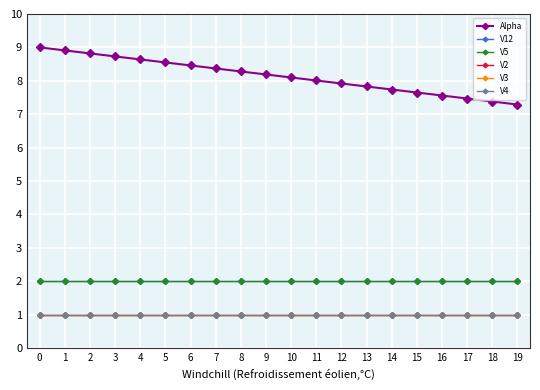

Does the chart have visible grid lines?

Yes